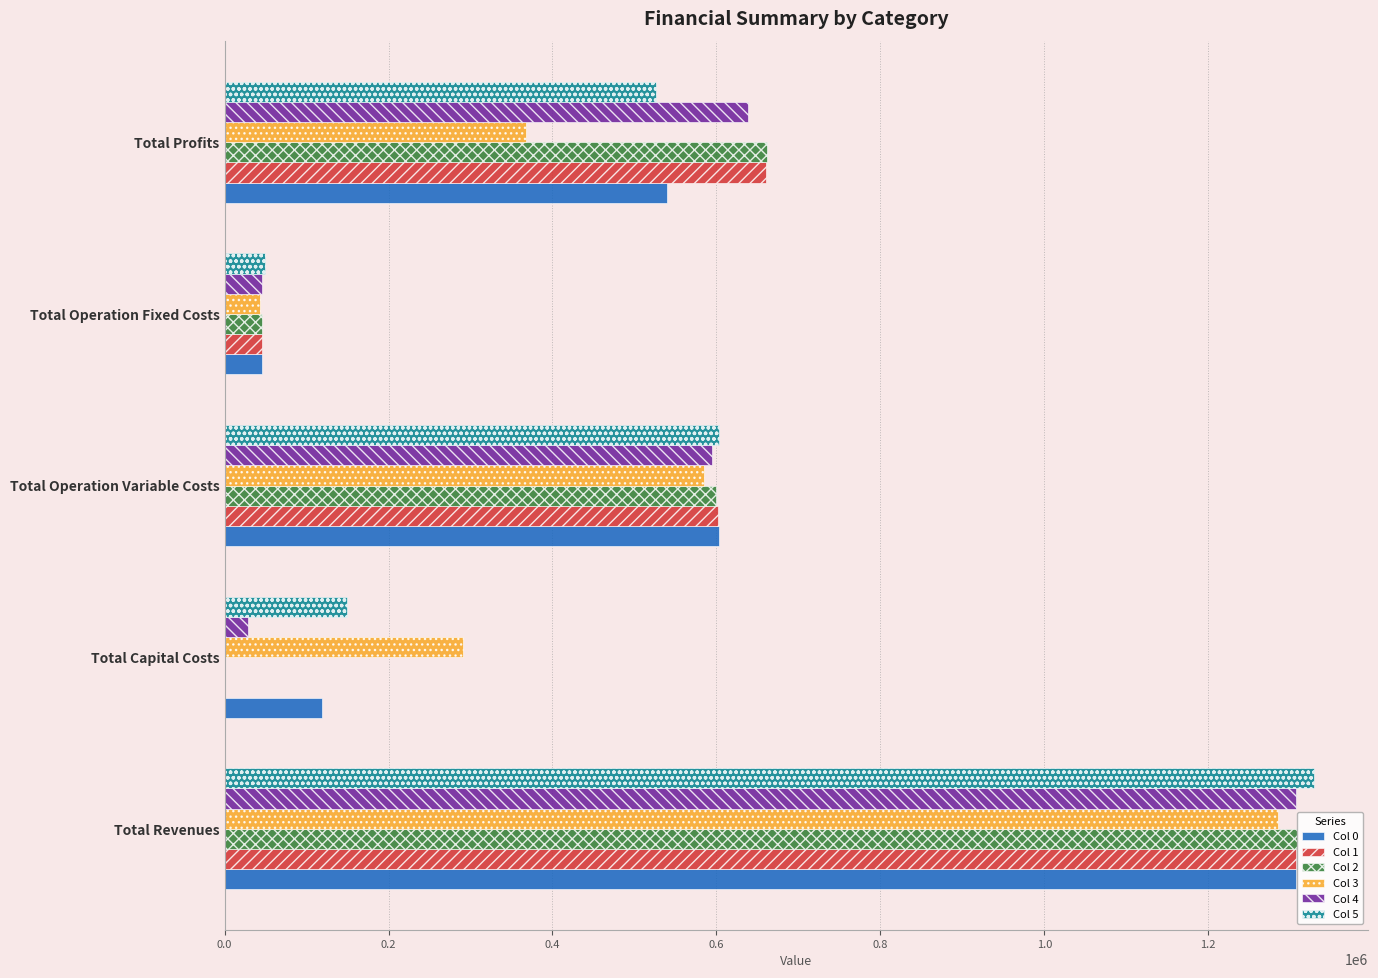

The value of Col 2 at Total Profits is 1013499.0. True or false?

False